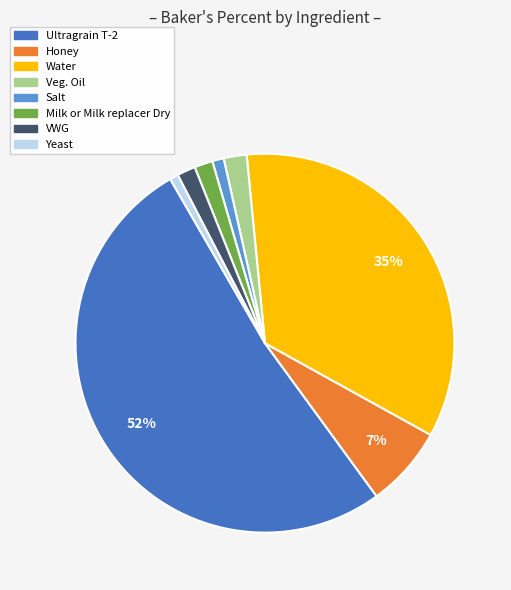

To the nearest percent, what is the difference between the Salt and Milk or Milk replacer Dry slice percentages?

1%